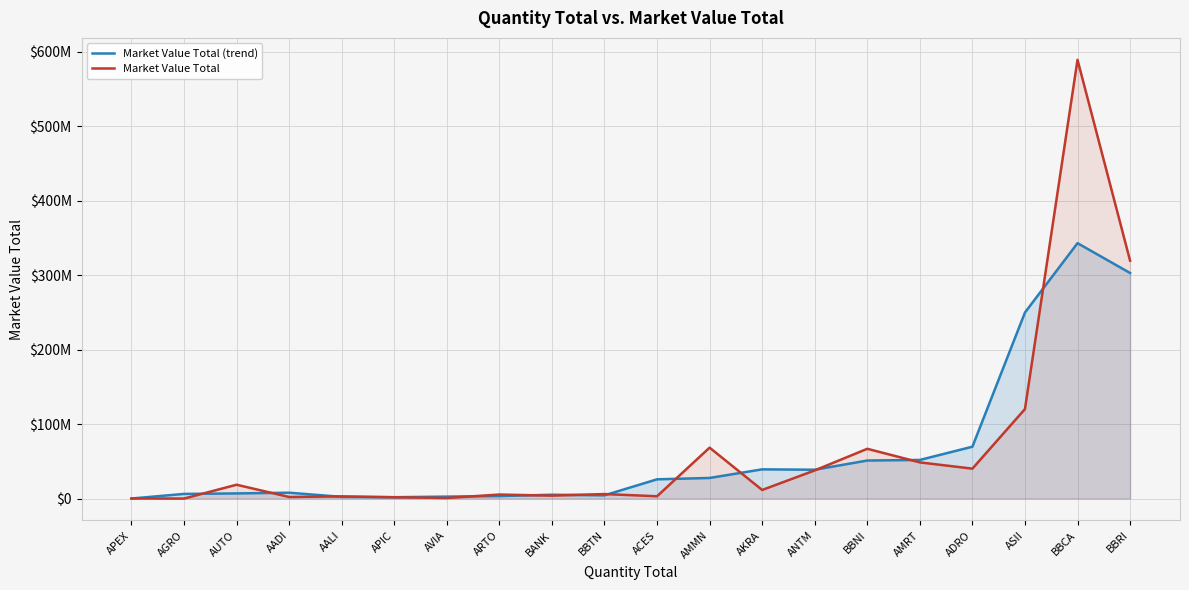

In Market Value Total, how many points are lower than both neighbors (excluding endpoints)?

7